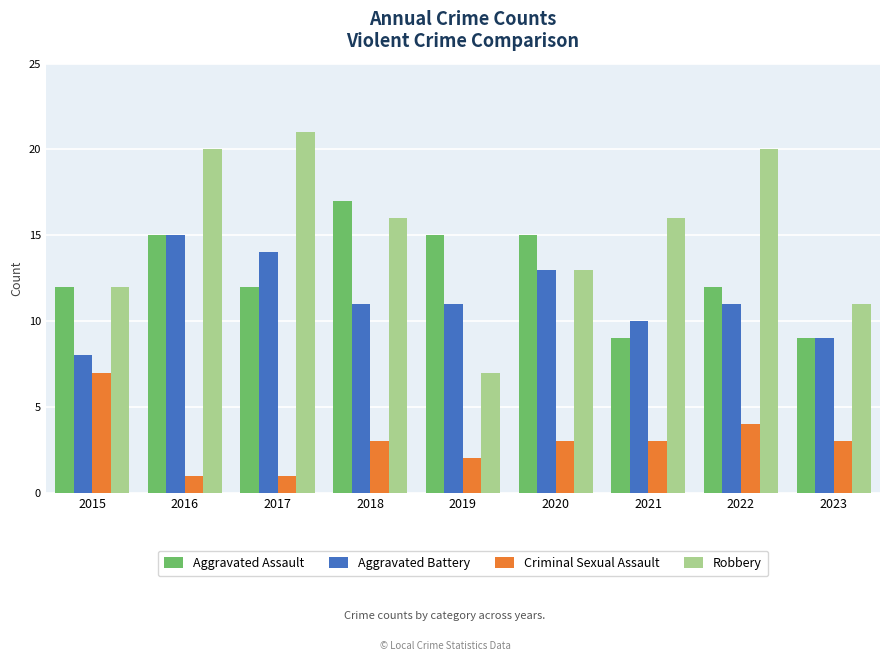

What is the greatest value displayed?

21